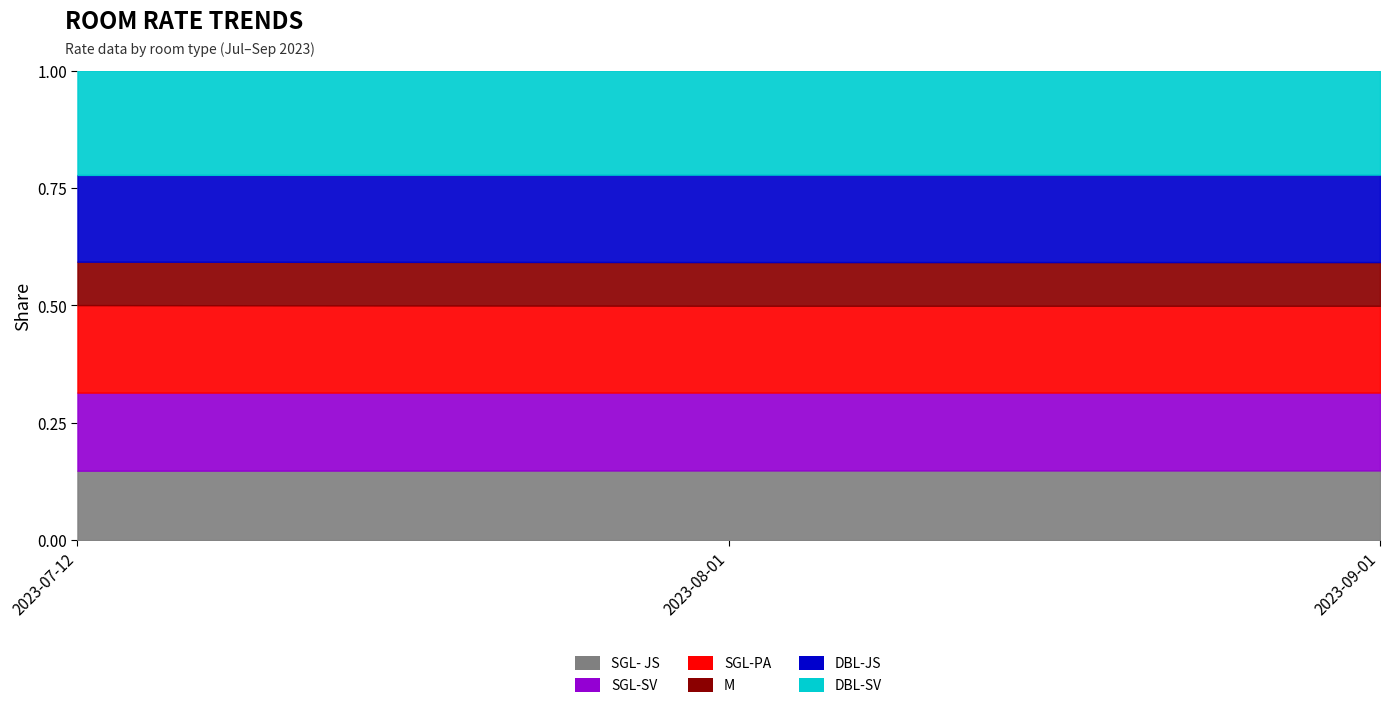

What is the total value across all series at 2023-08-01?

687